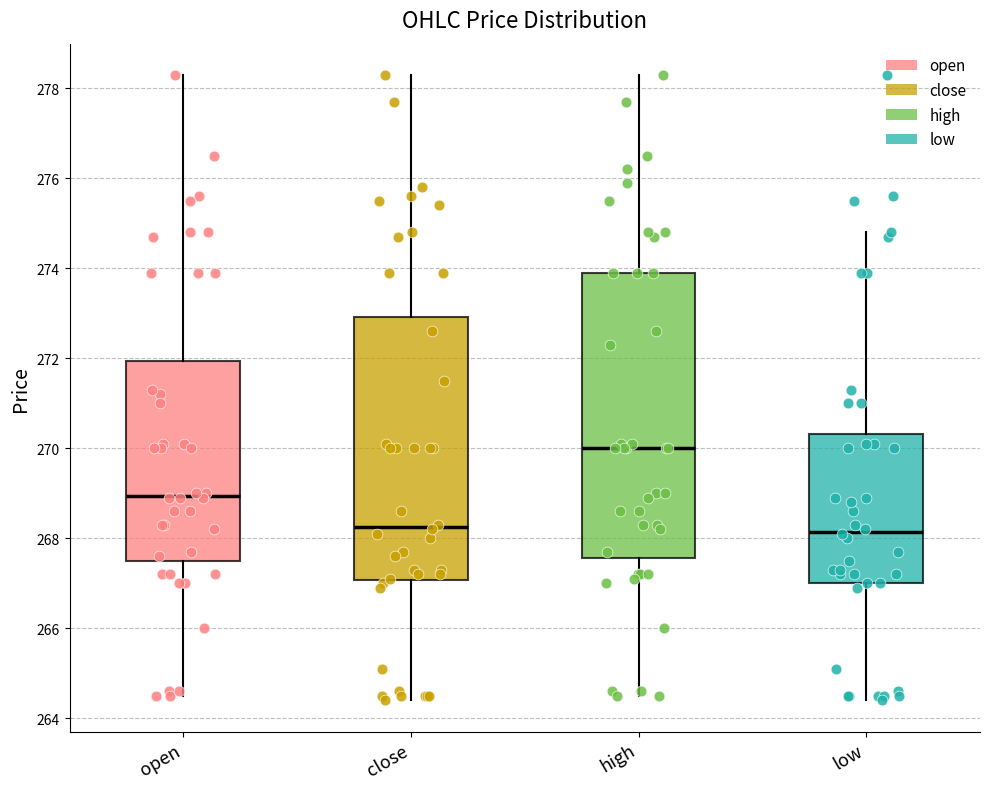

Comparing the boxes themselves (not the whiskers), which one is the tallest?

high